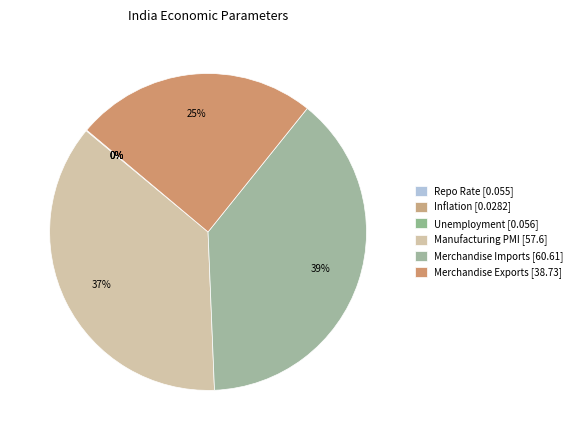

Count the number of slices in the pie.

6